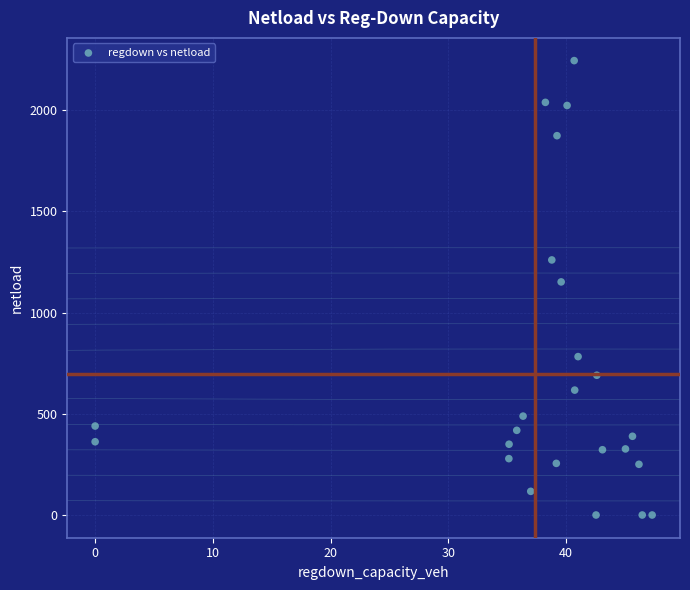

What is the range of Y values (max minus min)?

2244.5